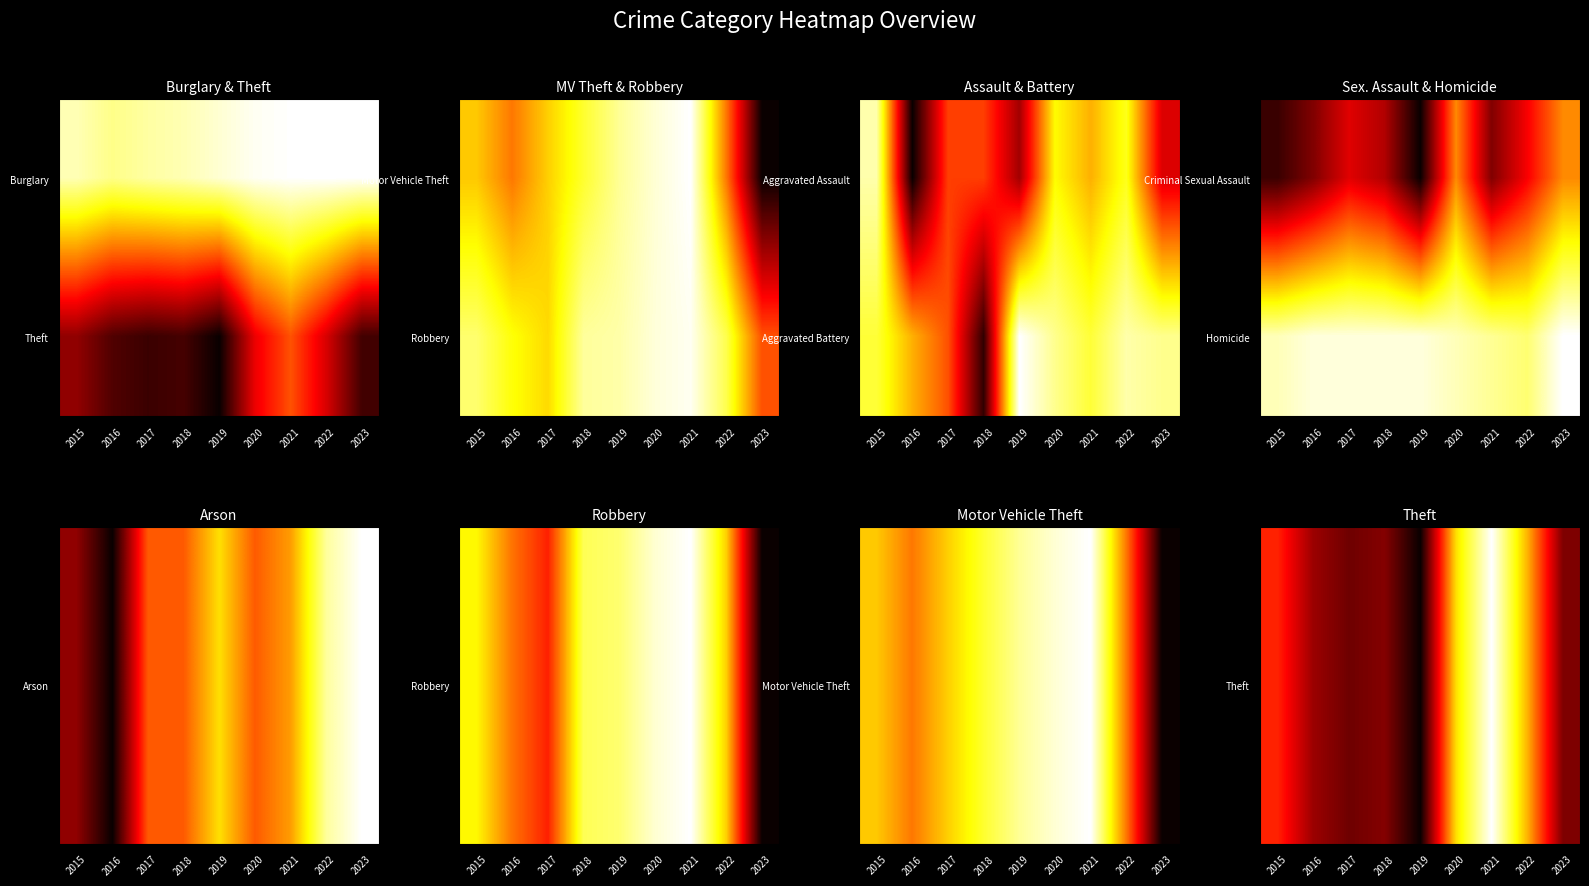

How many data points does each series have?

9